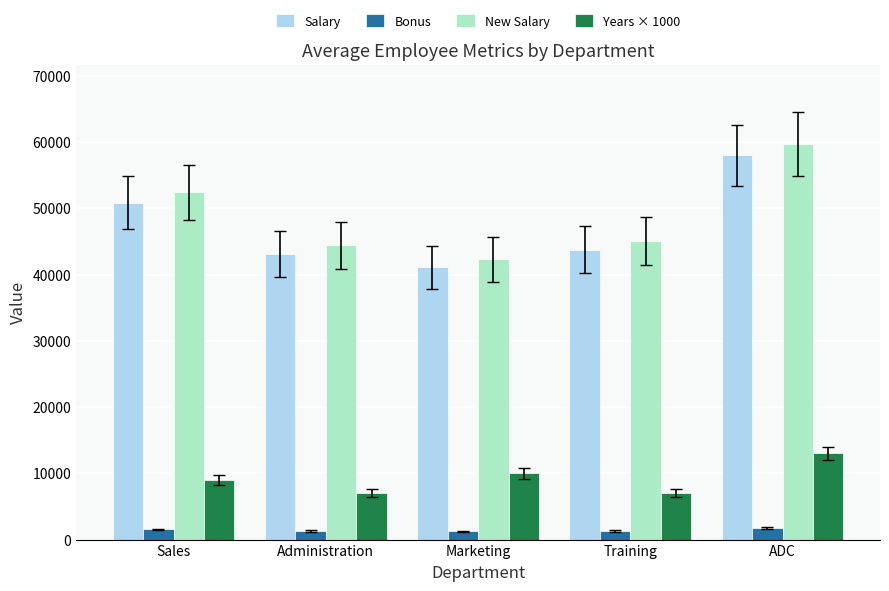

Which series has the largest total across all categories?

New Salary